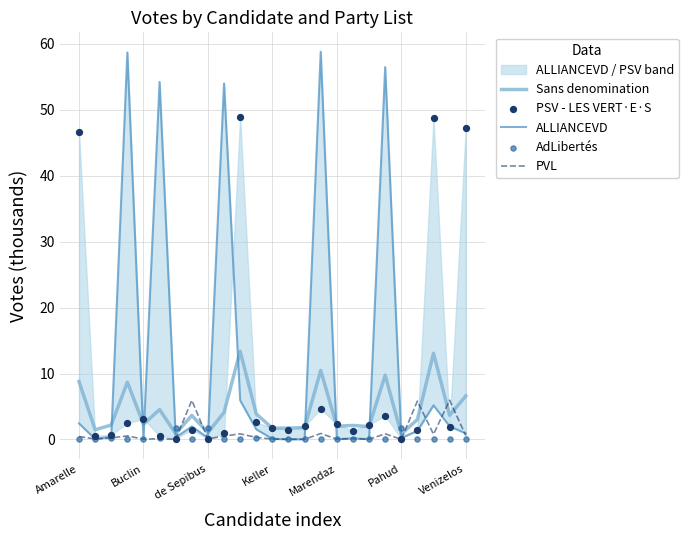

True or false: Sans denomination and PVL intersect in this chart.

True